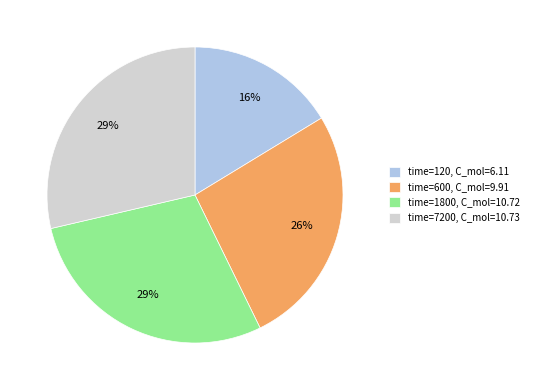

To the nearest percent, what is the average slice percentage?

25%